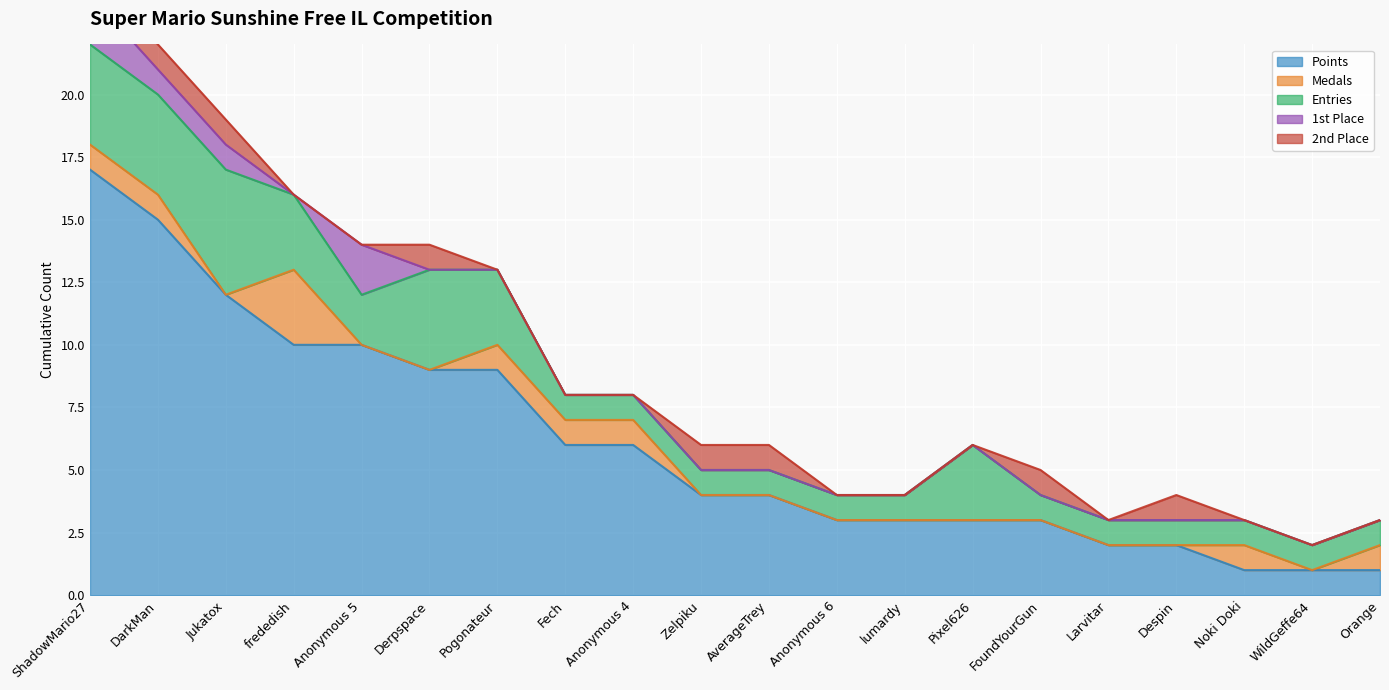

Which label corresponds to the largest value in the chart?

ShadowMario27